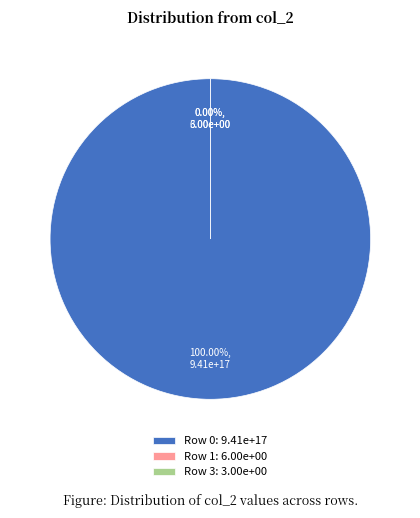

Approximately how many times larger is the value at 3 compared to 1?

0.5